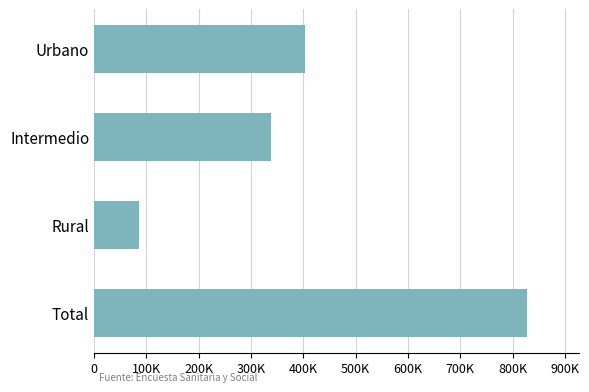

What is the minimum value shown in the chart?

85718